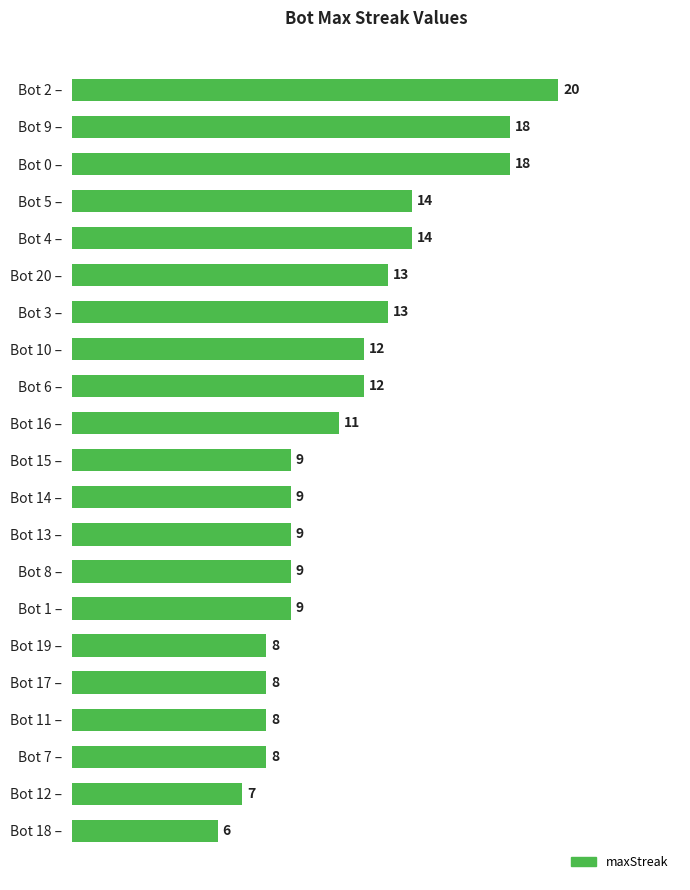

At which category does the chart reach its minimum across all series?

Bot 18 –